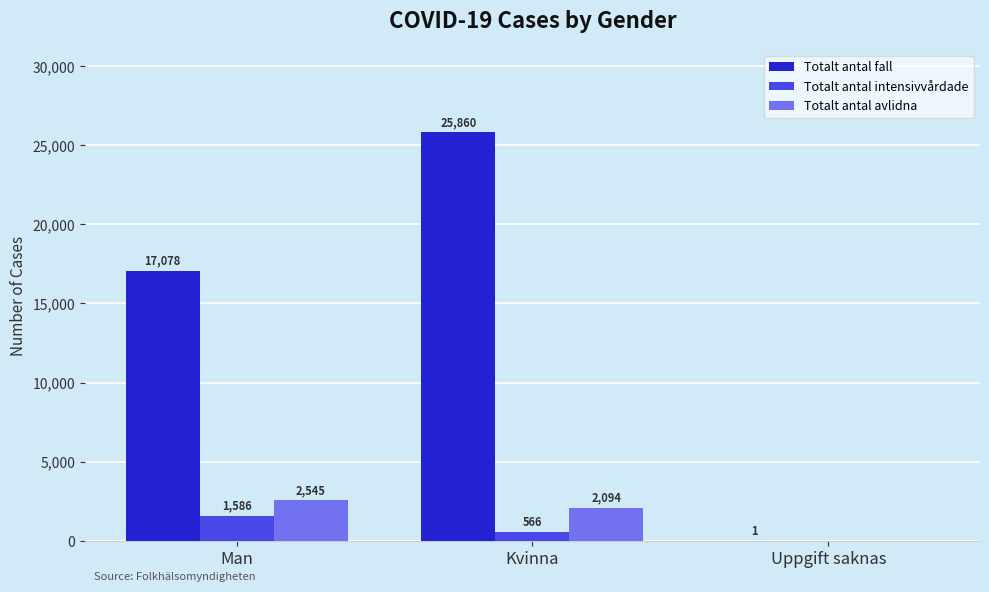

What is the total value across all series at Man?

21209